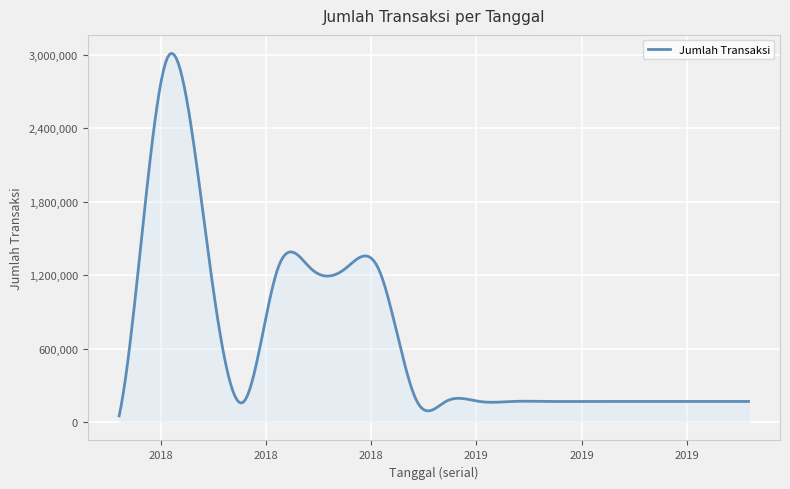

What is the greatest value displayed?

3010605.3